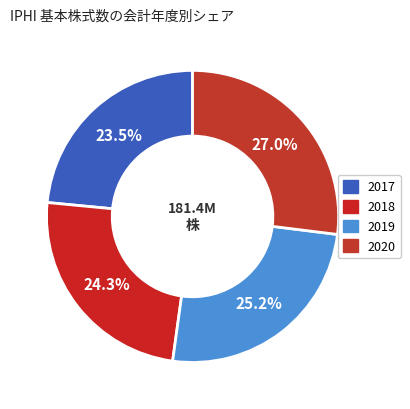

To the nearest percent, what portion does 2020 represent?

27%